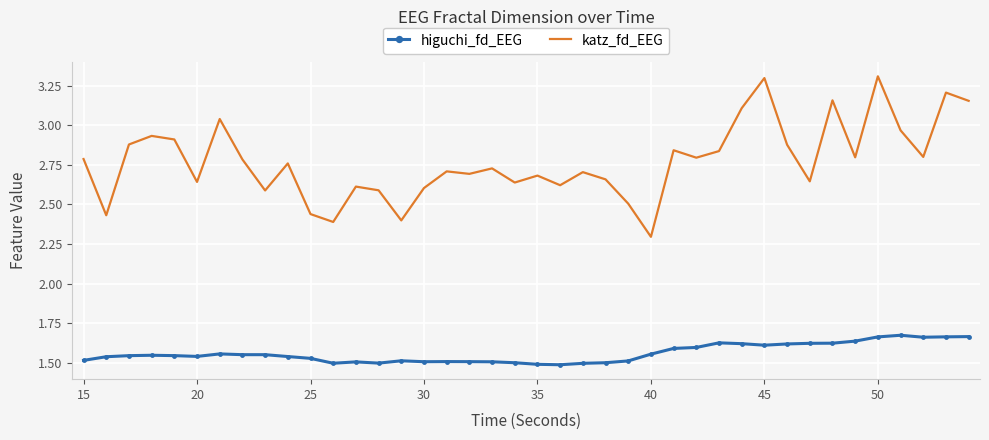

List the series in order of their overall mean, lowest first.

higuchi_fd_EEG, katz_fd_EEG